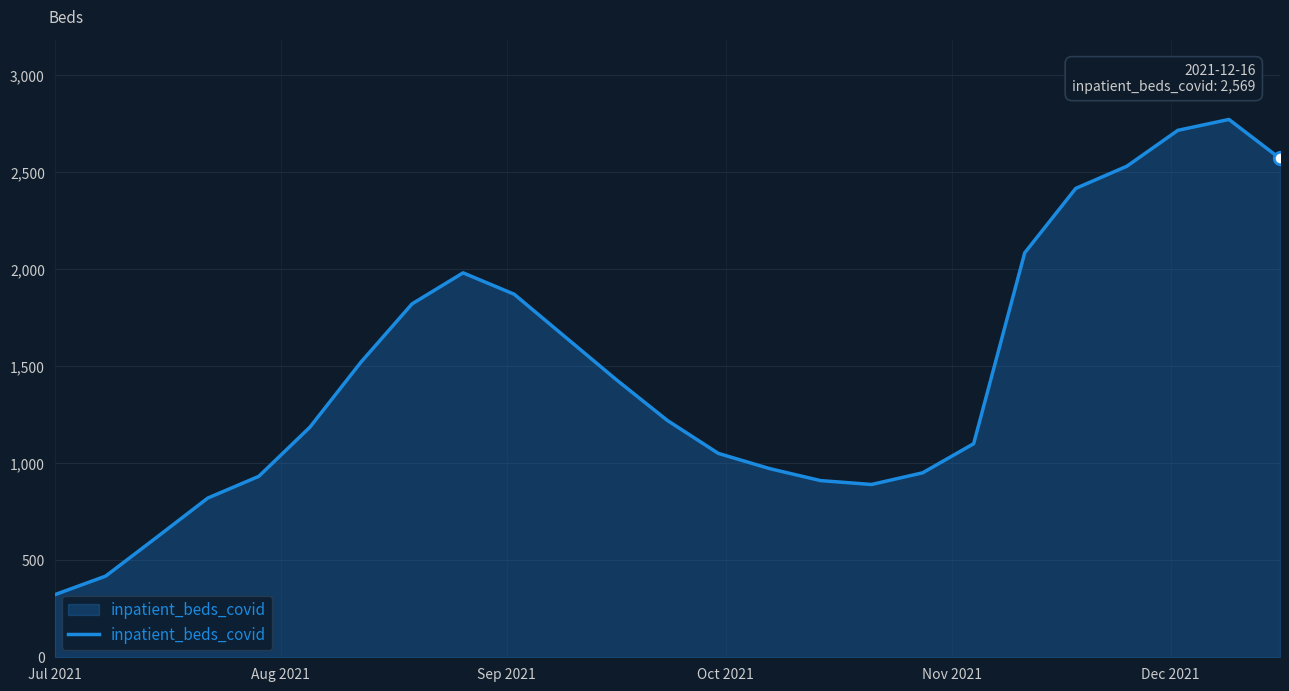

What is the difference between the maximum and minimum values?

2448